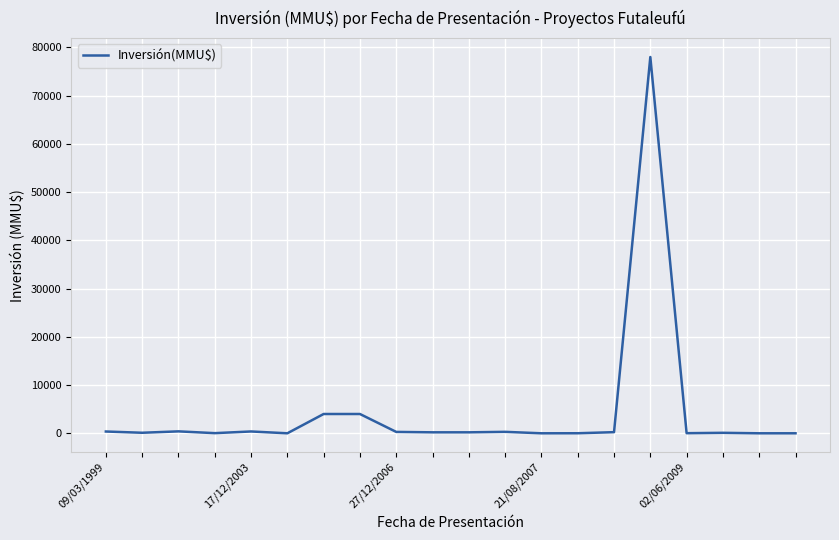

What is the greatest value displayed?

78000